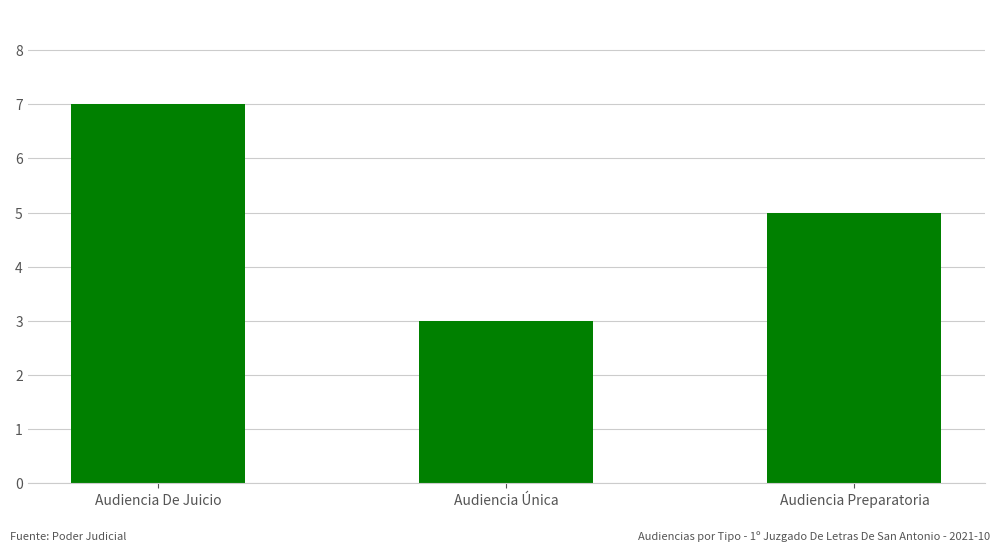

What is the label of the 1st bar from the right?

Audiencia Preparatoria